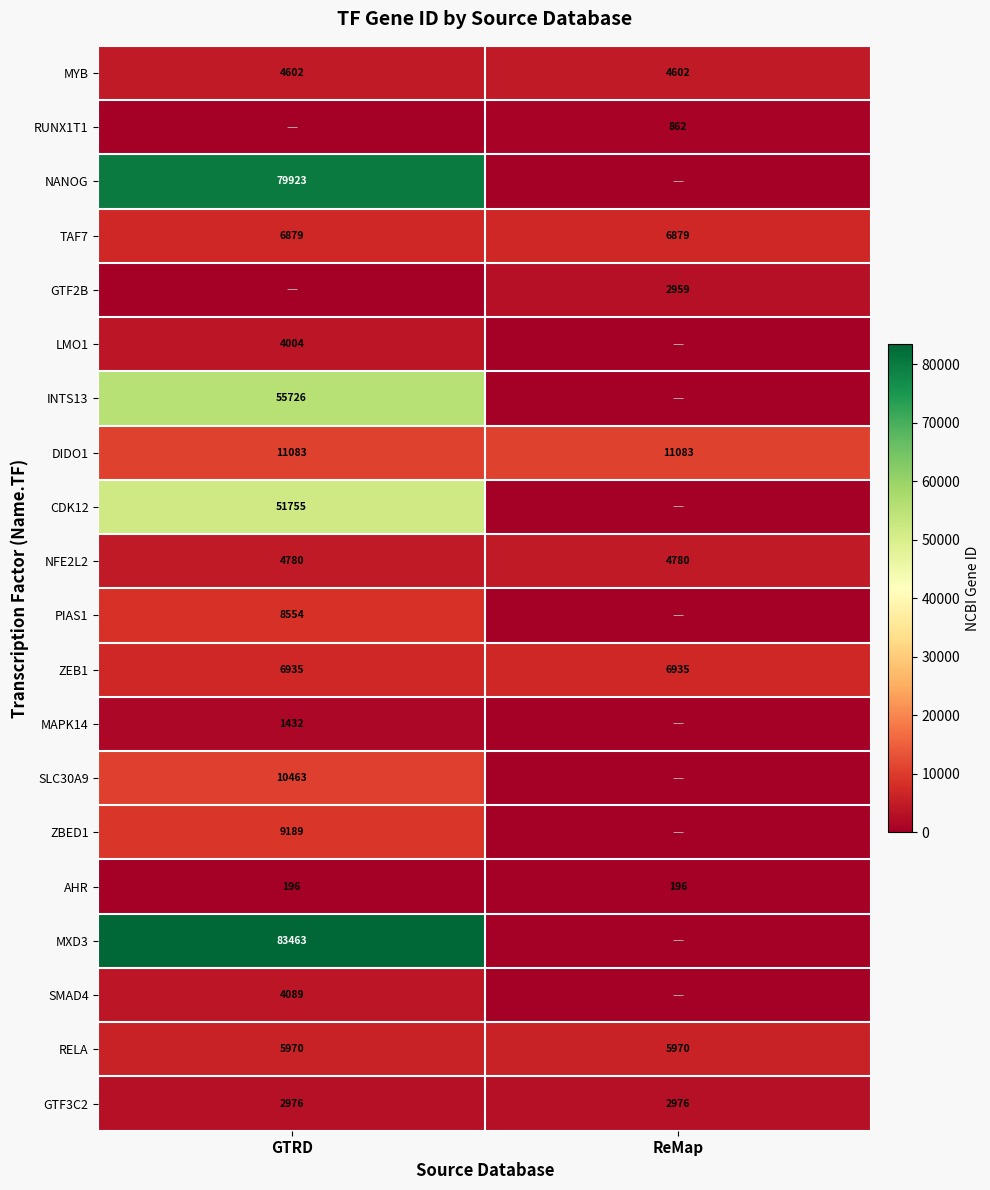

What is the lowest value of the AHR series?

196